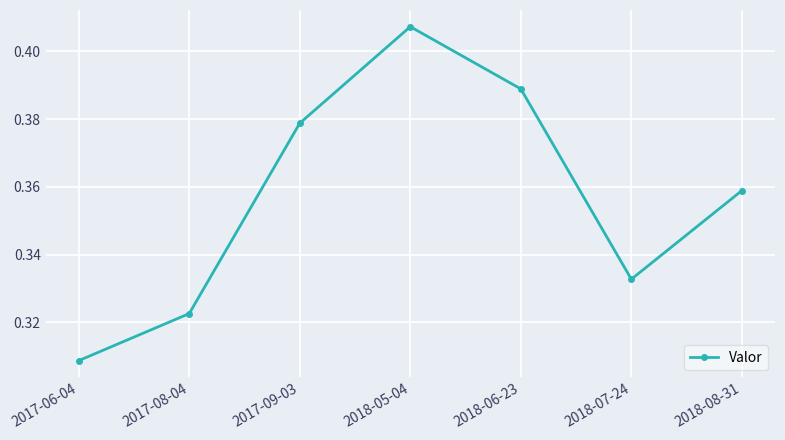

Rank the categories by value from highest to lowest.

2018-05-04, 2018-06-23, 2017-09-03, 2018-08-31, 2018-07-24, 2017-08-04, 2017-06-04